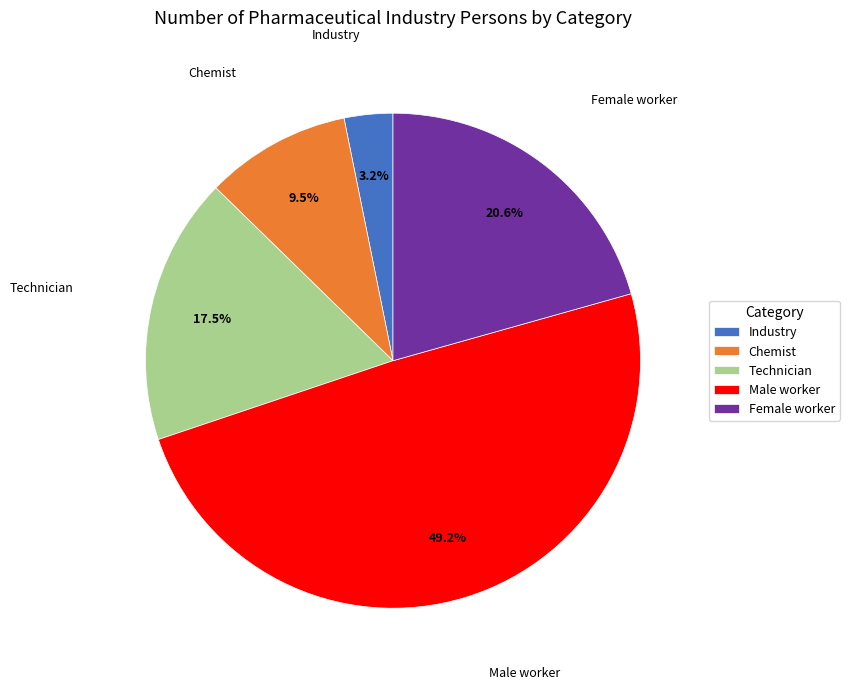

How much of the chart is everything except Technician?

82.5%